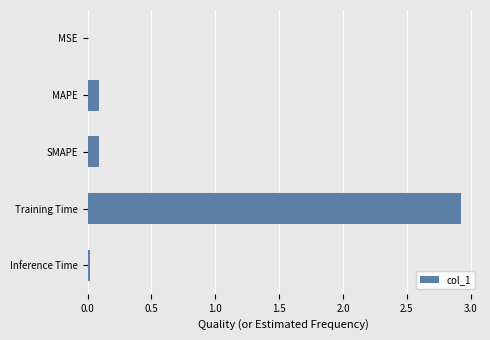

What is the sum of the values at Training Time and SMAPE?

3.0